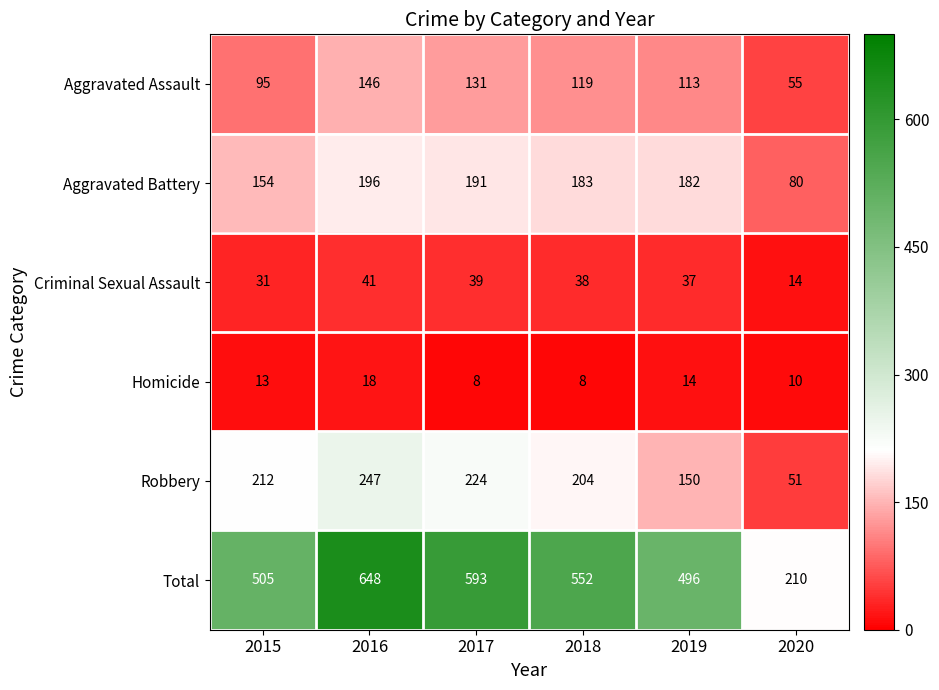

Which series has the largest range (max minus min)?

Total